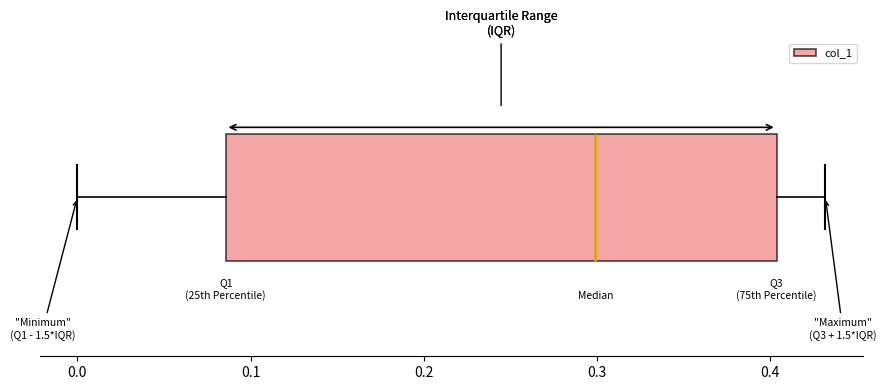

Read this box plot against the x-axis: the position of the median line, the range covered by the box, and the ends of both whiskers. The values are not printed on the chart, so give them approximately, as read against the axis.

median 0.30, box 0.09 to 0.40, whiskers 0.00 to 0.43